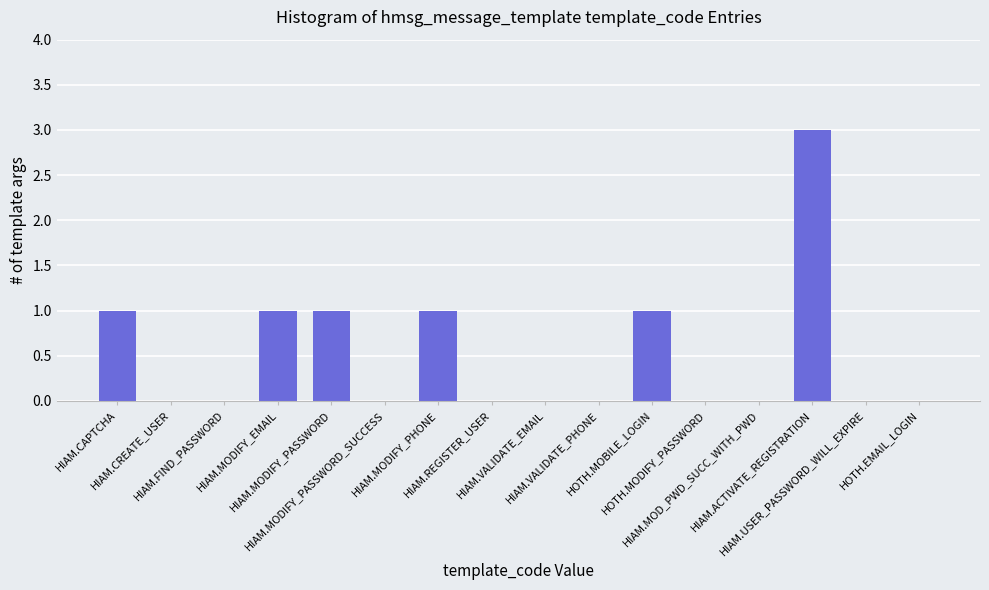

Reading right to left, extract all data points from this chart.

0	0	3	0	0	1	0	0	0	1	0	1	1	0	0	1